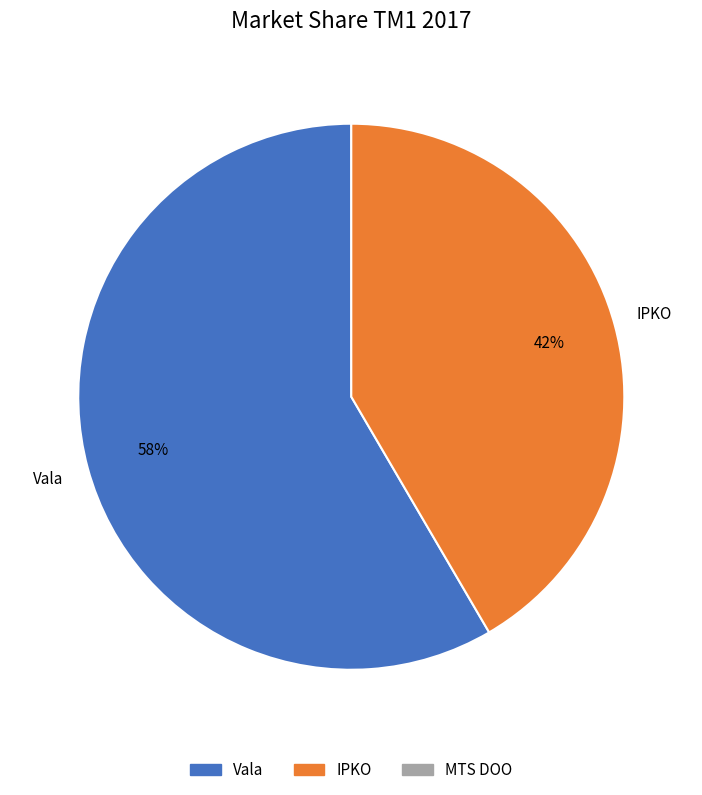

Is there any slice that represents more than half of the pie?

Yes